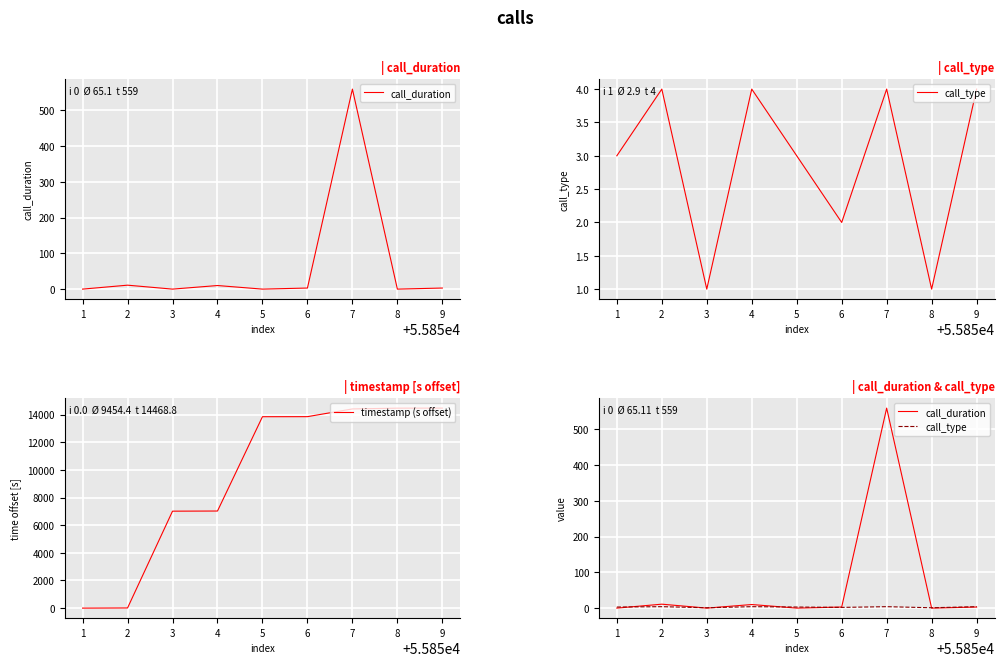

True or false: timestamp (s offset) and call_duration cross at least once.

False